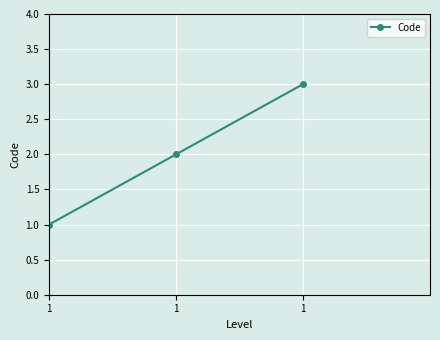

What is the minimum value shown in the chart?

1